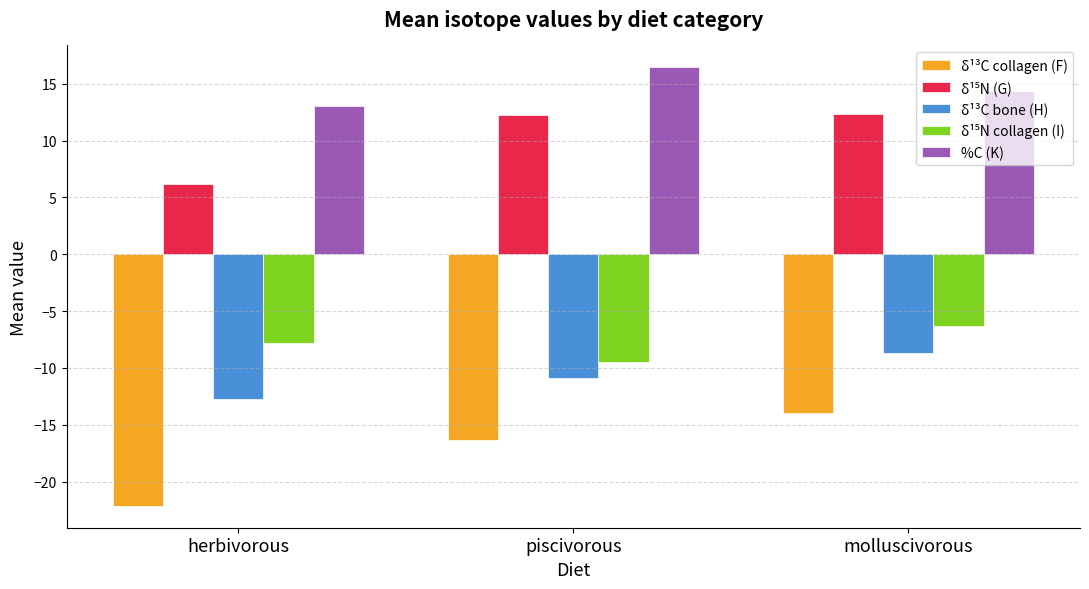

How many data points in δ¹³C bone (H) are above -10?

1